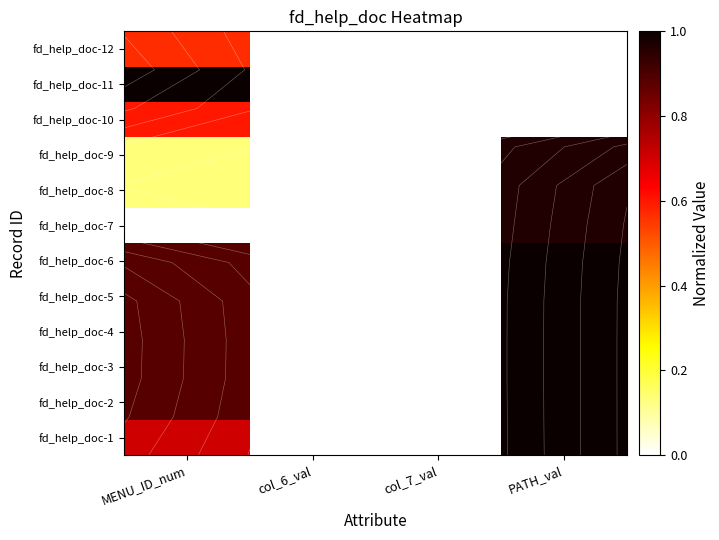

Which category has the lowest value across all series?

col_6_val